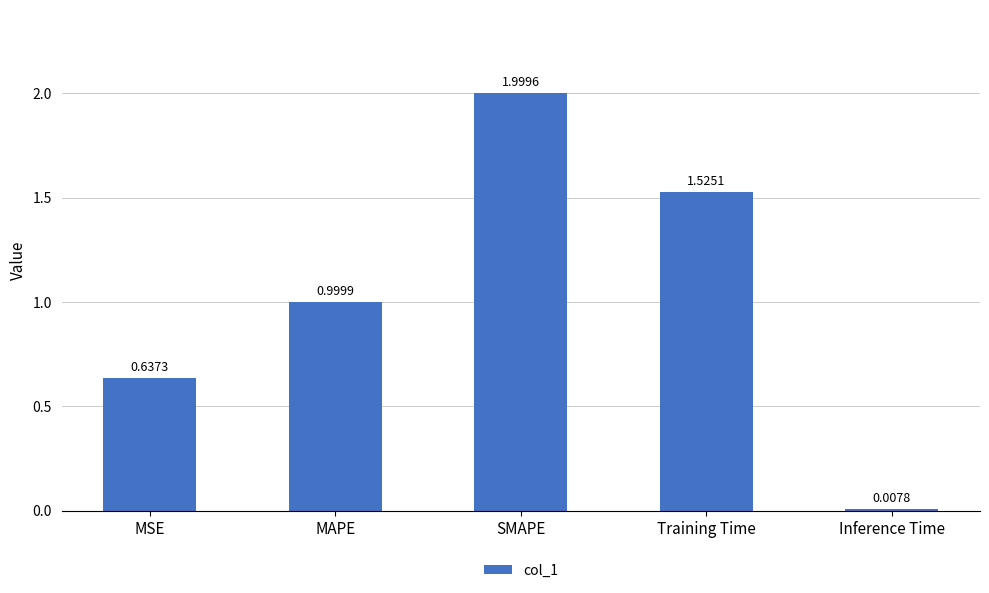

Where is the data nearest to the value 1?

MAPE